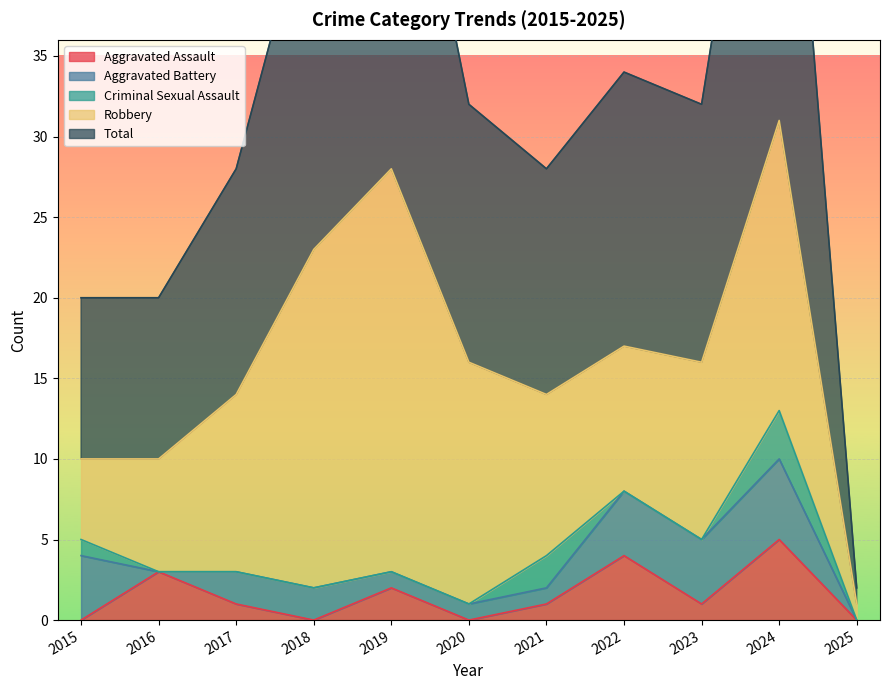

Is it true that Aggravated Assault equals 1 at 2017?

True